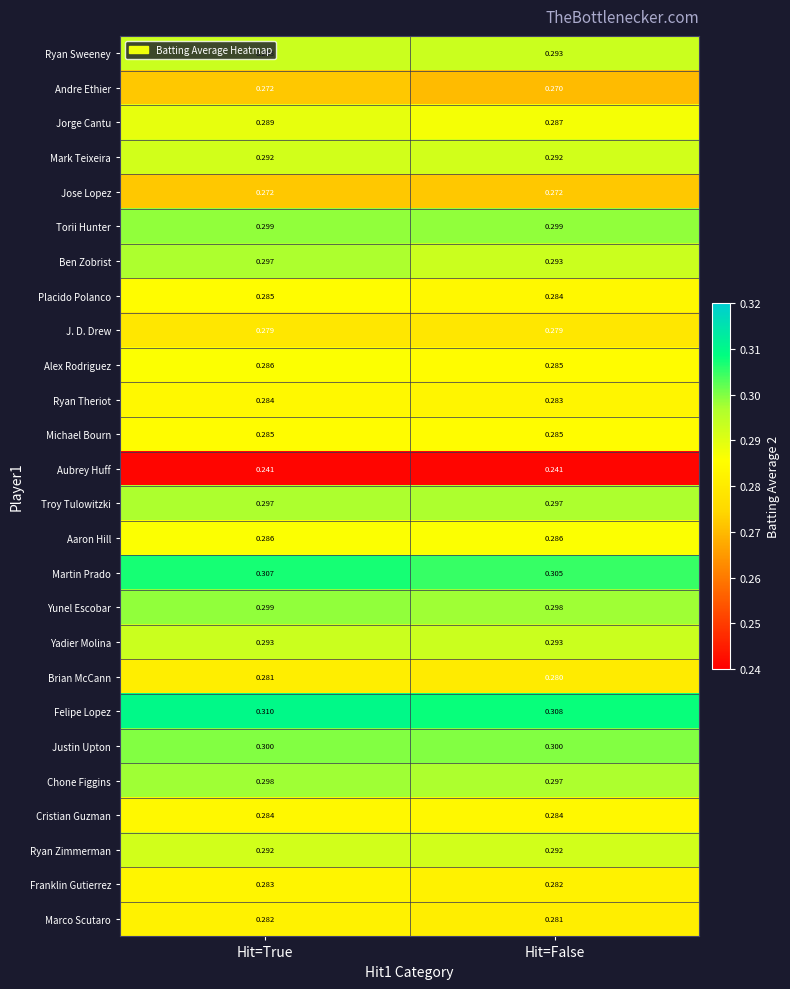

At which label is Yunel Escobar closest to 0?

Hit=False